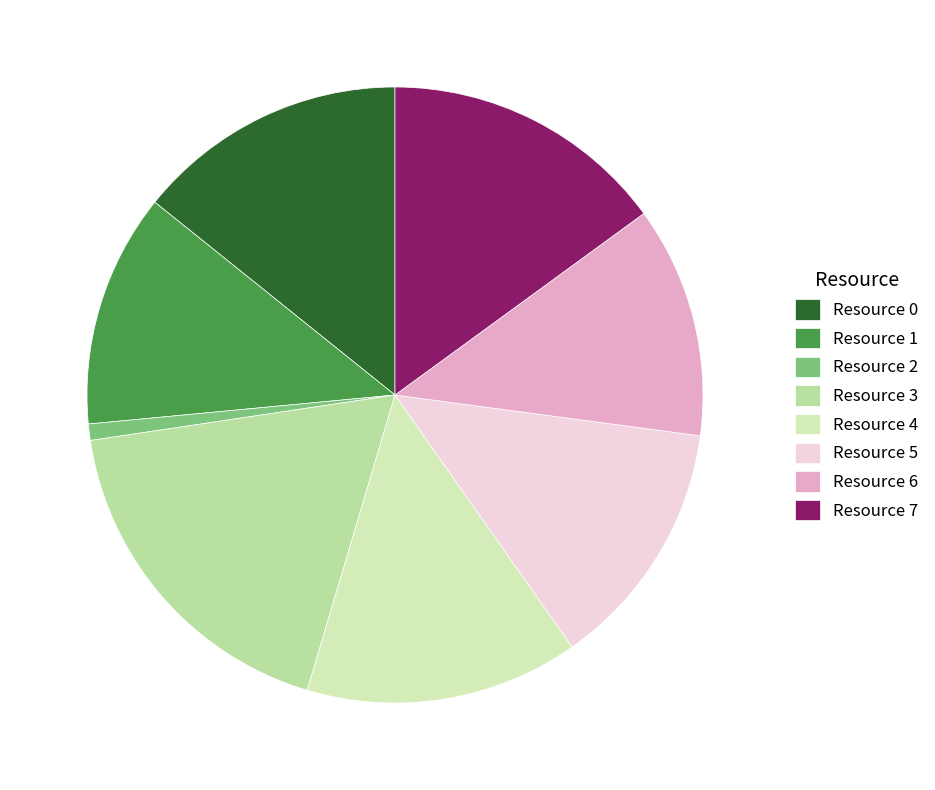

Approximately how many times larger is the value at Resource 4 compared to Resource 5?

1.1